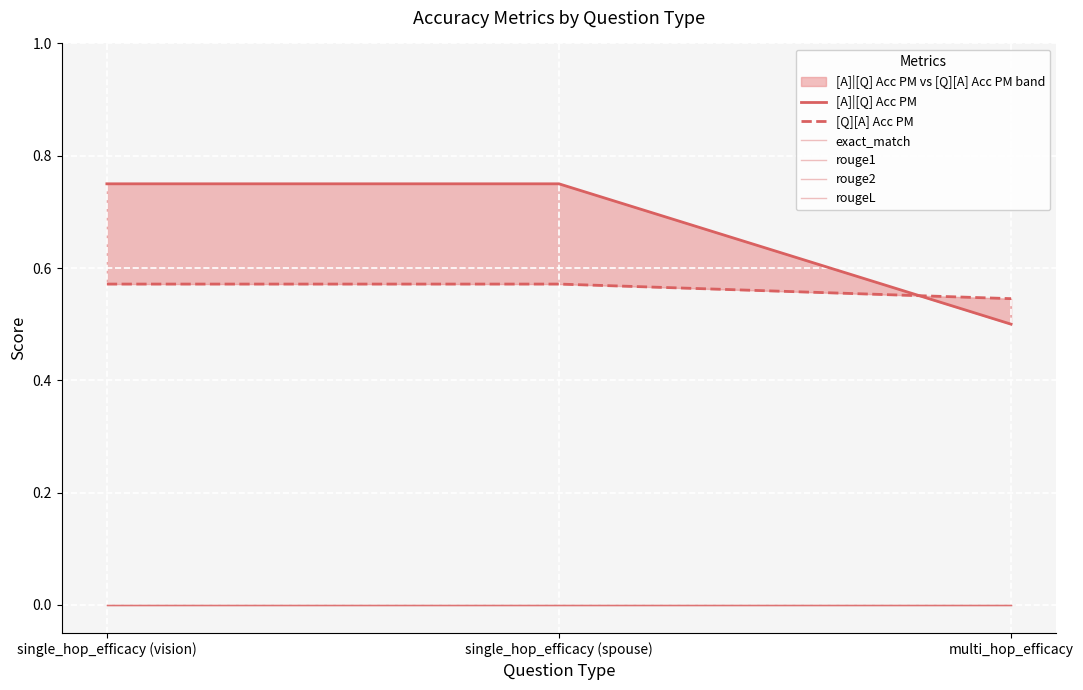

At which label does rouge2 reach its peak?

single_hop_efficacy (vision)